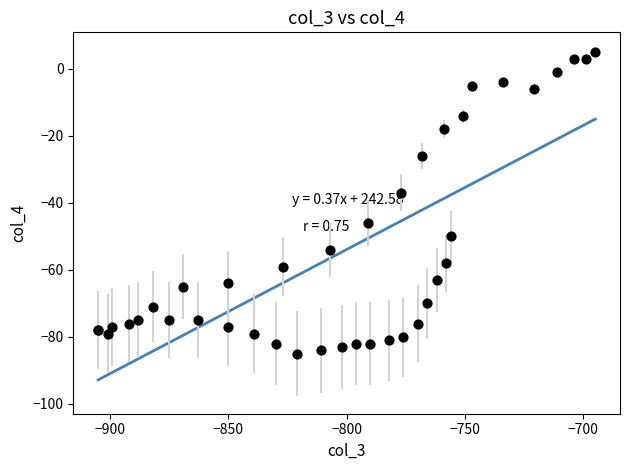

What Y value in the scatter plot is closest to -40?

-37